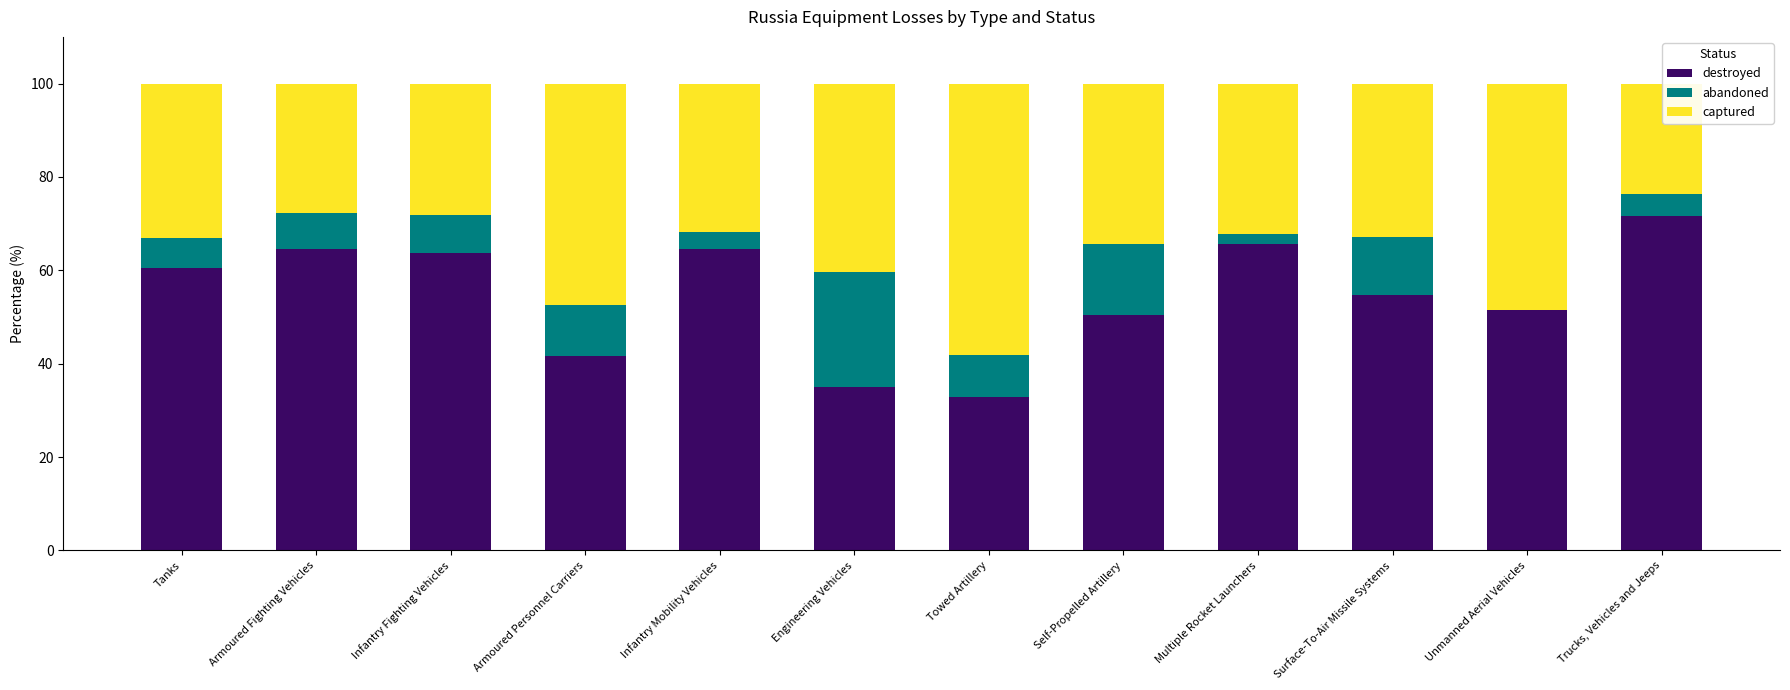

What is the total value across all series at Unmanned Aerial Vehicles?

100.0